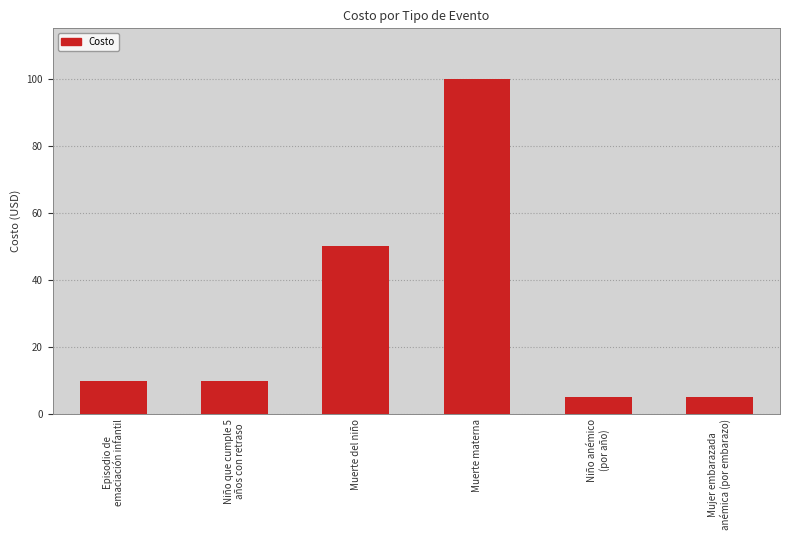

What is the maximum value shown in the chart?

100